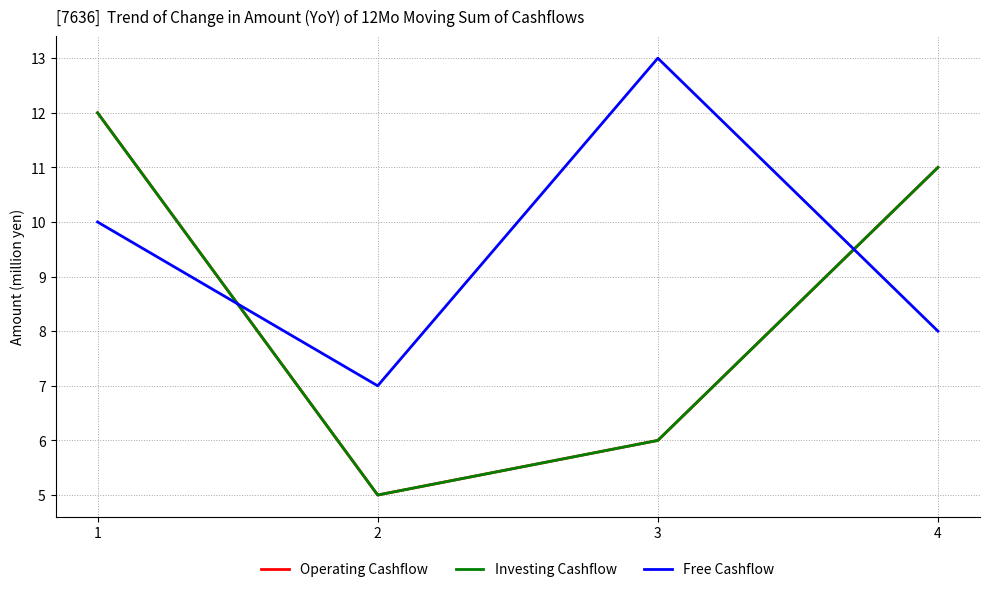

Does the chart display data point markers on the line(s)?

No